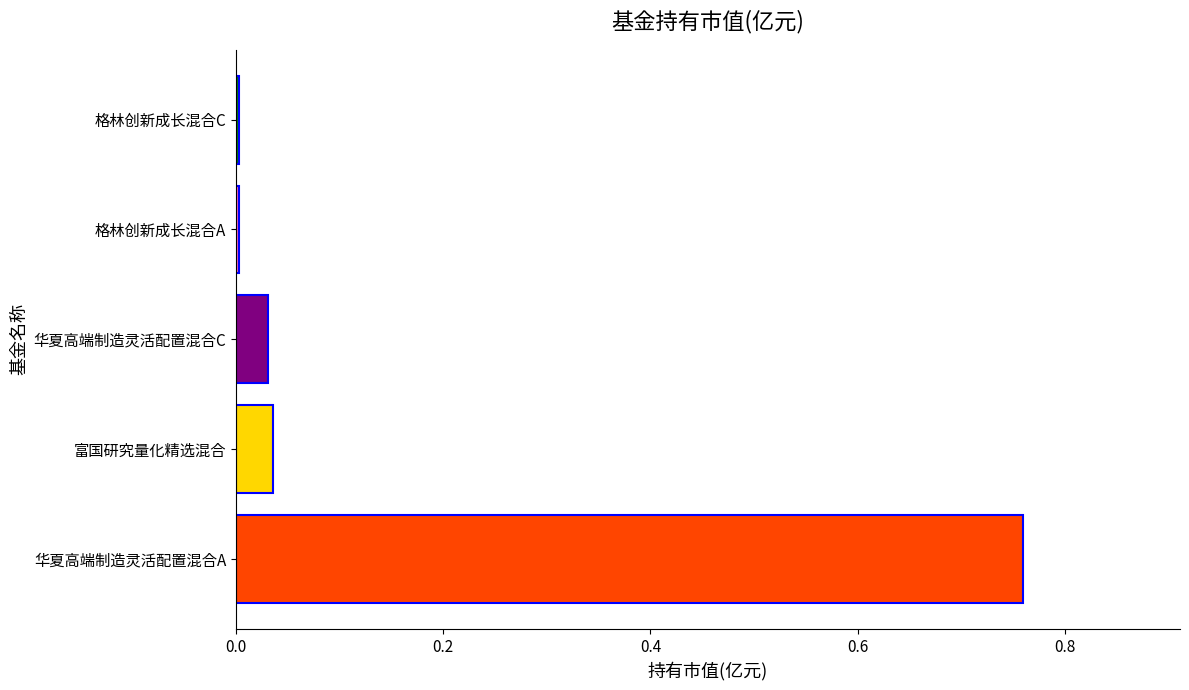

Is it true that the value at 华夏高端制造灵活配置混合A is 1.3?

False